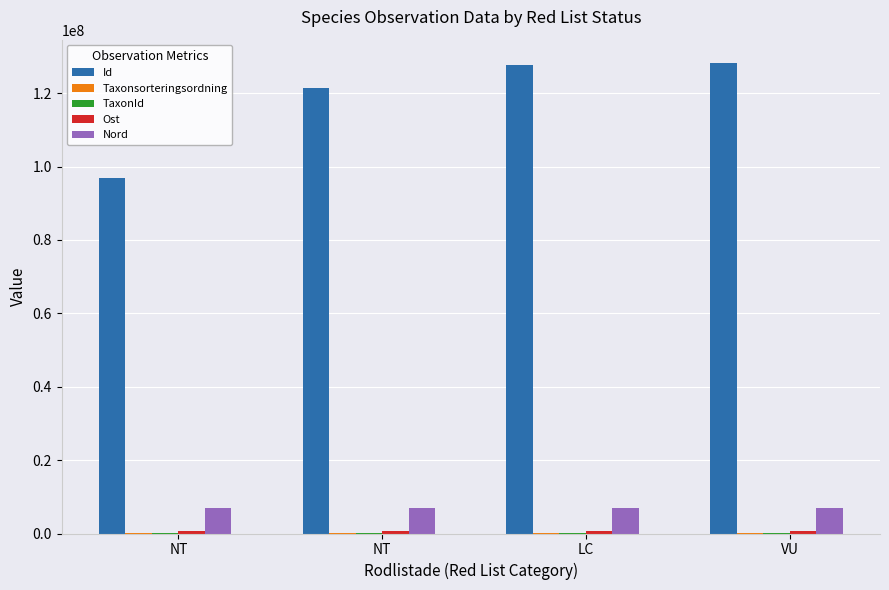

Reading left to right, list all the values displayed in this chart.

Id: NT=96790356	NT=121310759	LC=127623385	VU=128154348
Taxonsorteringsordning: NT=90287	NT=91996	LC=92642	VU=98592
TaxonId: NT=4745	NT=4361	LC=4364	VU=220787
Ost: NT=555019	NT=555014	LC=555087	VU=555070
Nord: NT=6961448	NT=6961458	LC=6961352	VU=6961372